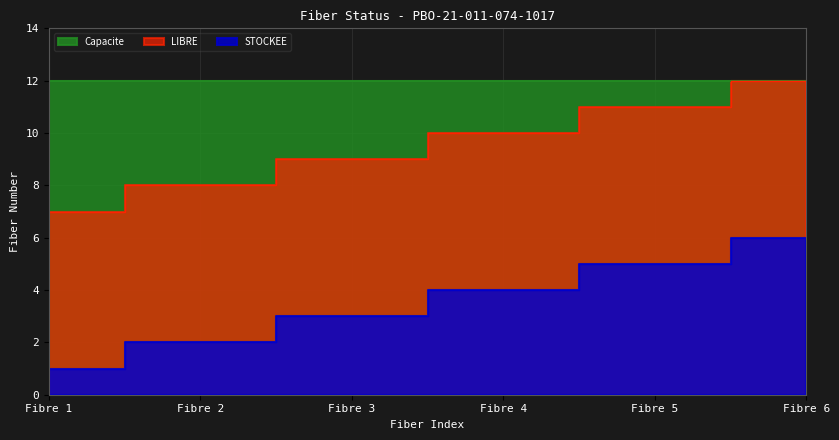

Is the value of STOCKEE at Fibre 1 greater than the value of LIBRE at Fibre 6?

Yes